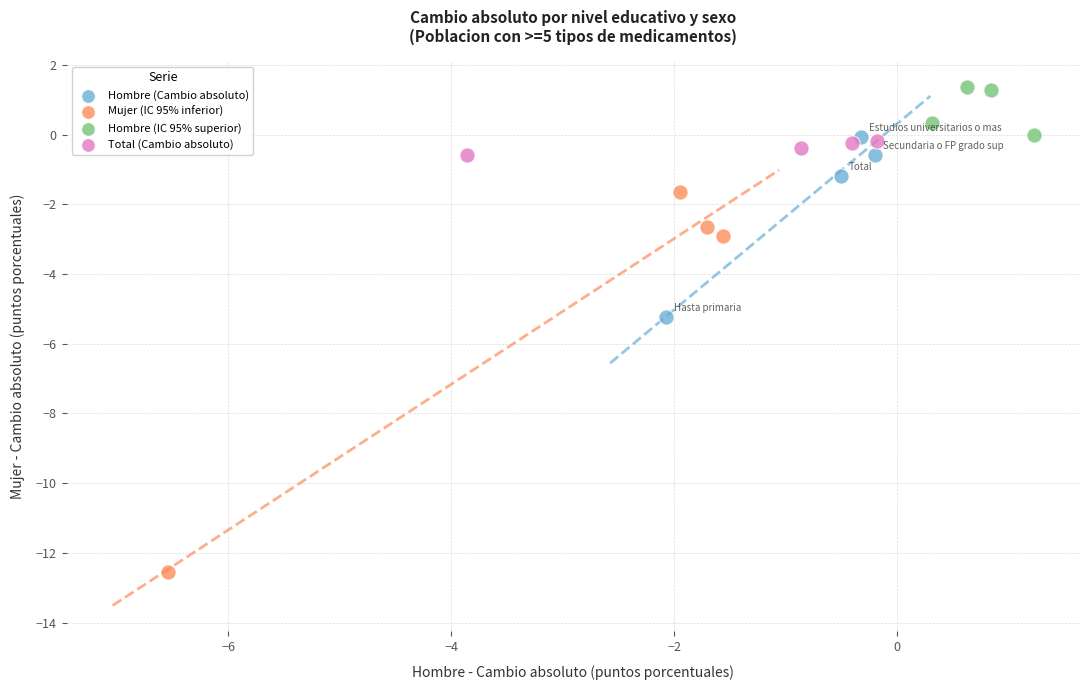

What are all the series names shown in the legend?

Hombre (Cambio absoluto), Mujer (IC 95% inferior), Hombre (IC 95% superior), Total (Cambio absoluto)